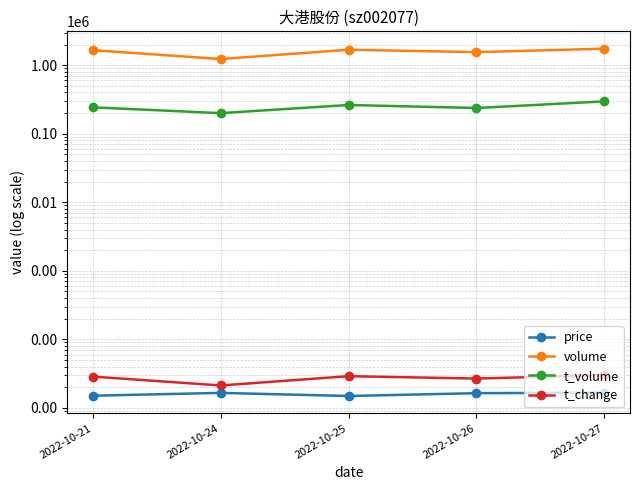

How many data points in price are less than 16?

2